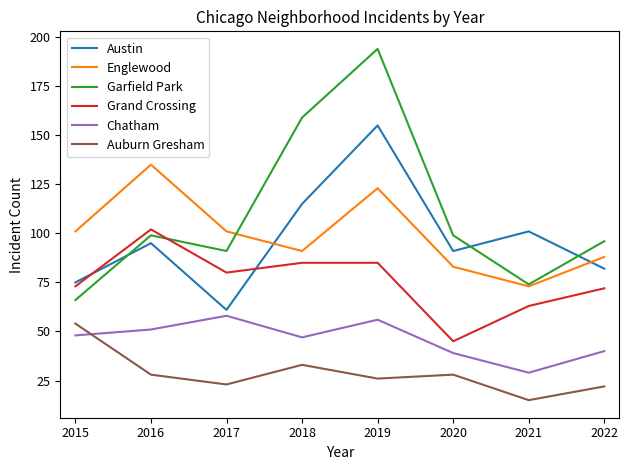

True or false: Austin has more than 1 points higher than both neighbors.

True